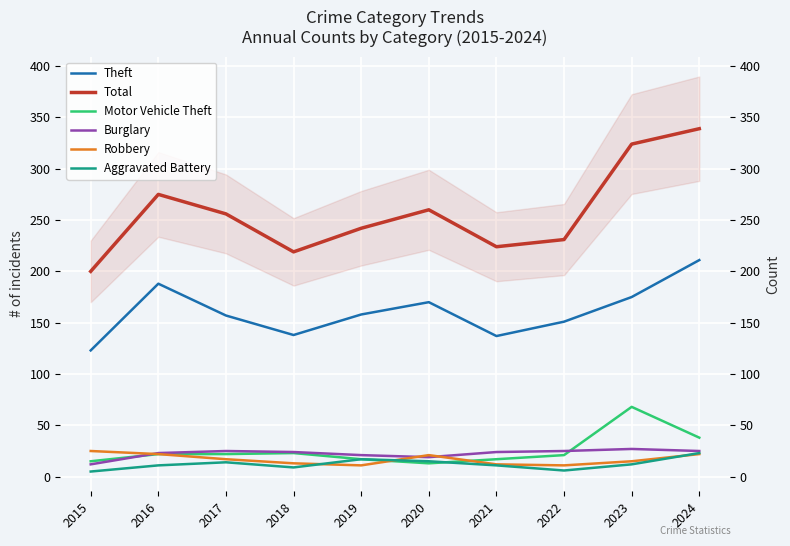

Is it true that Theft equals 188 at 2016?

True